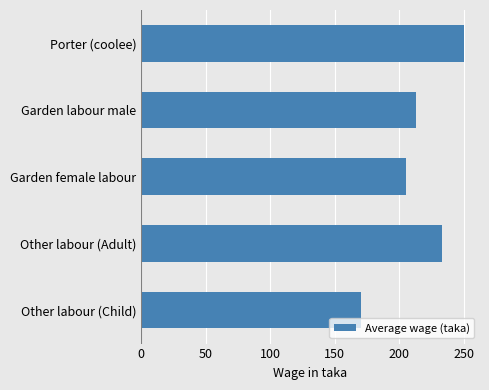

Reading top to bottom, list all the values displayed in this chart.

Porter (coolee)=250	Garden labour male=213	Garden female labour=205	Other labour (Adult)=233	Other labour (Child)=170